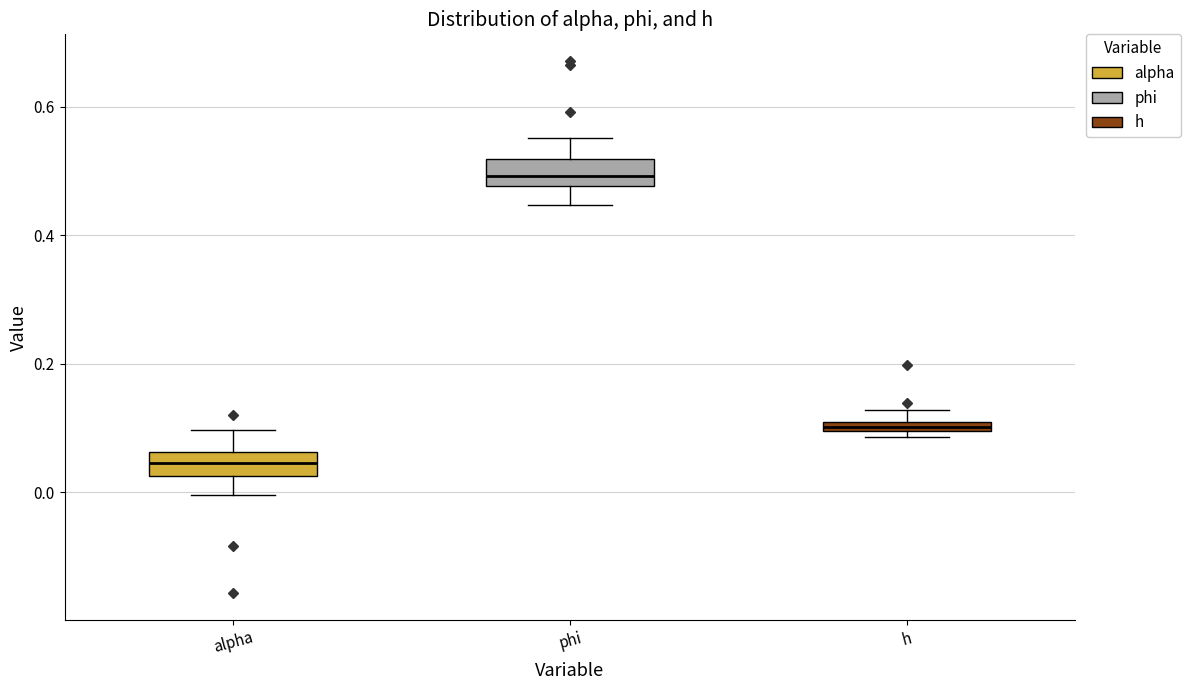

Which box has the highest median line?

phi